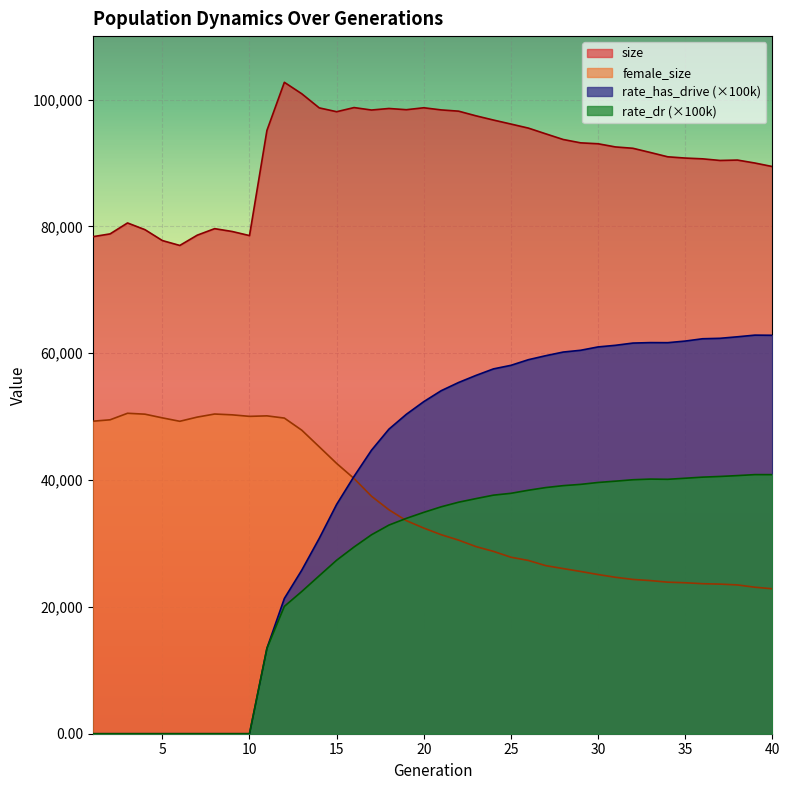

True or false: size and rate_has_drive intersect in this chart.

False